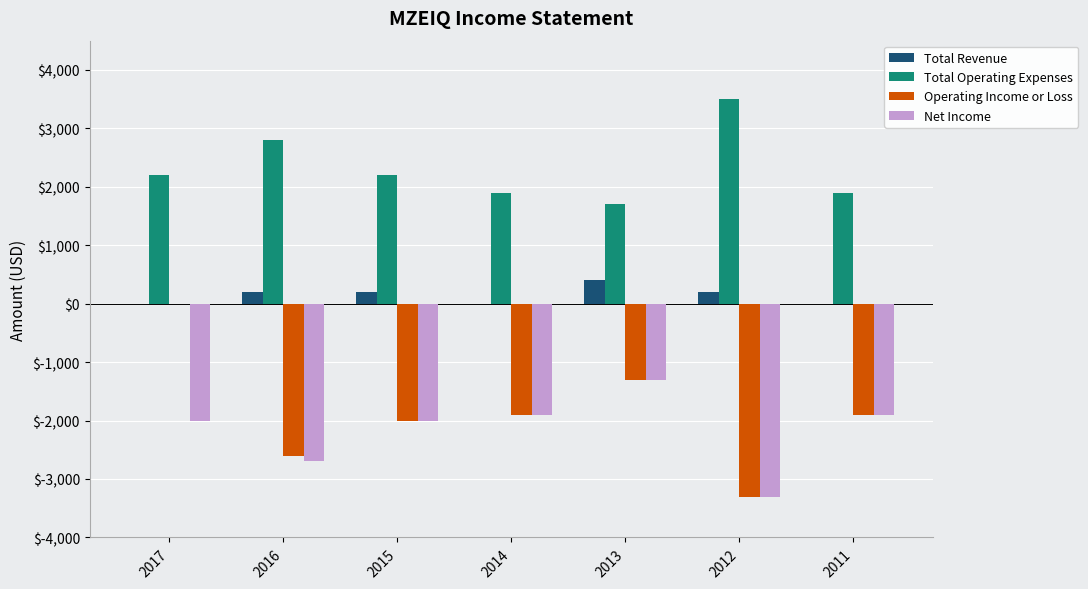

Reading right to left, list all the values displayed in this chart.

Total Revenue: 2011=0	2012=200	2013=400	2014=0	2015=200	2016=200	2017=0
Total Operating Expenses: 2011=1900	2012=3500	2013=1700	2014=1900	2015=2200	2016=2800	2017=2200
Operating Income or Loss: 2011=-1900	2012=-3300	2013=-1300	2014=-1900	2015=-2000	2016=-2600	2017=0
Net Income: 2011=-1900	2012=-3300	2013=-1300	2014=-1900	2015=-2000	2016=-2700	2017=-2000